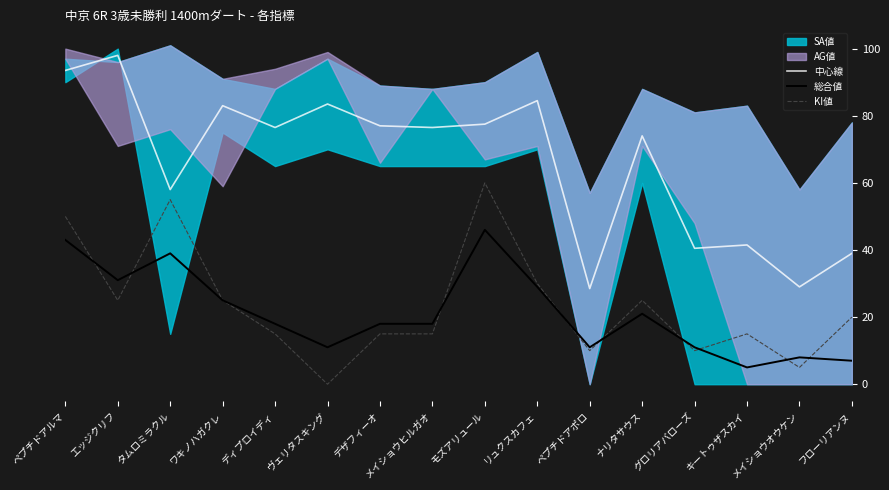

Is the value of 総合値 at キートゥザスカイ greater than the value of 中心線 at メイショウオウケン?

No